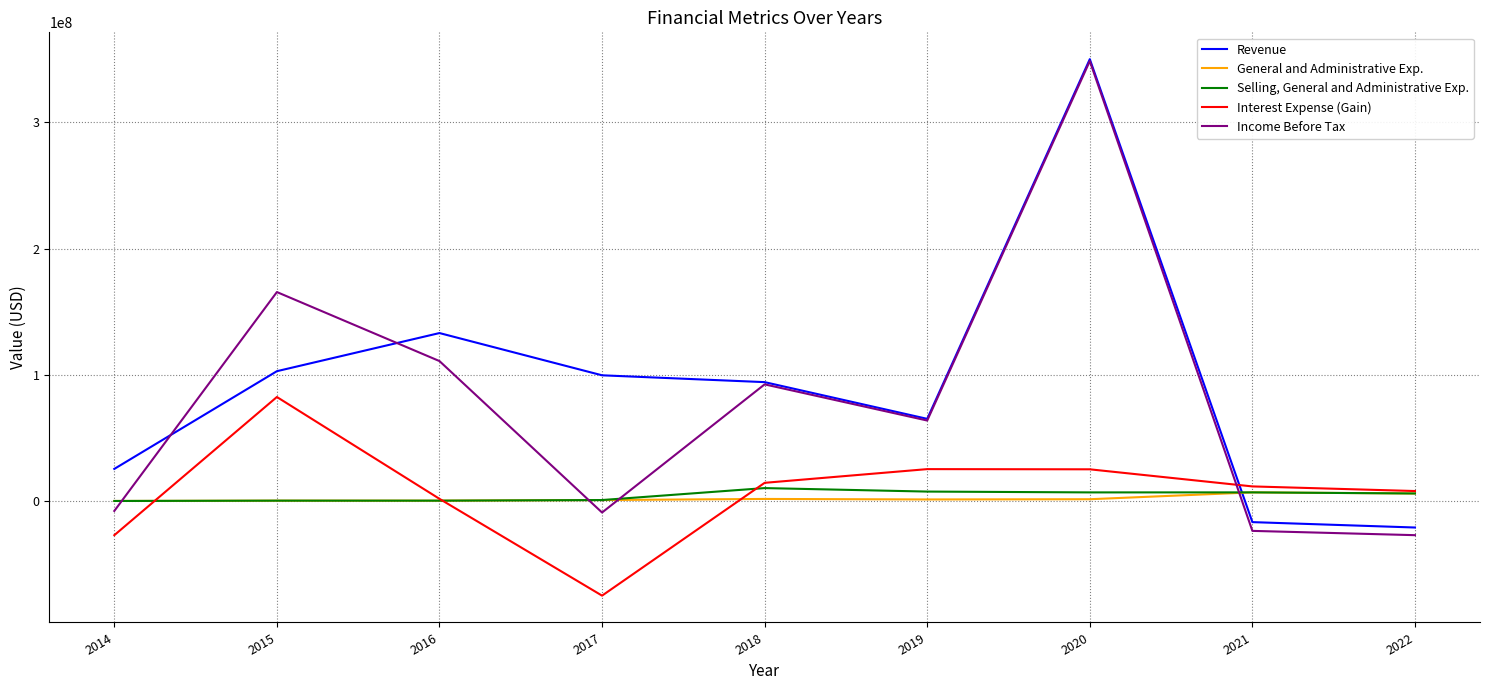

Is this an area chart (filled region under the line)?

No